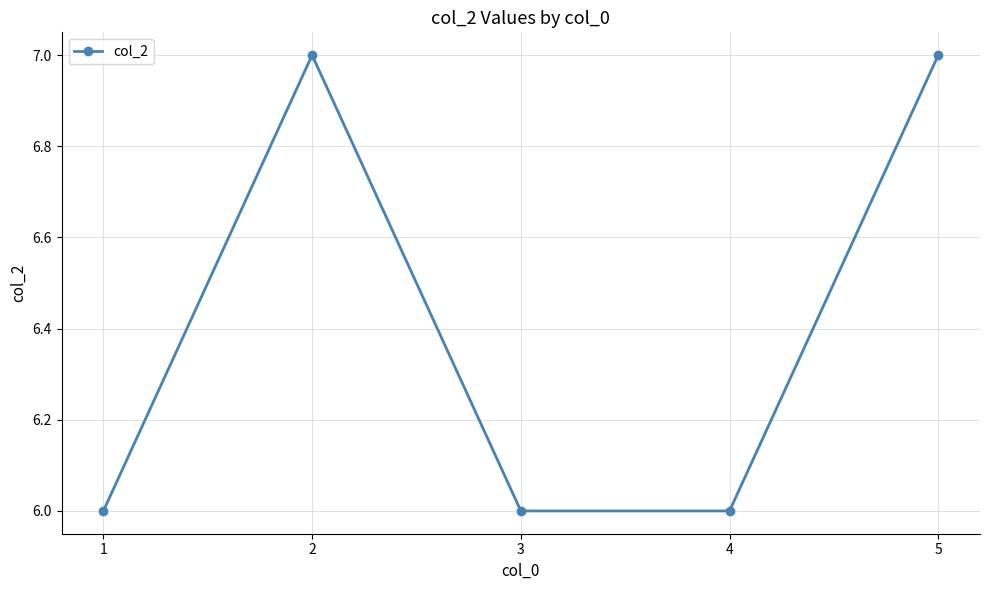

Which has a higher value, 3 or 5?

5